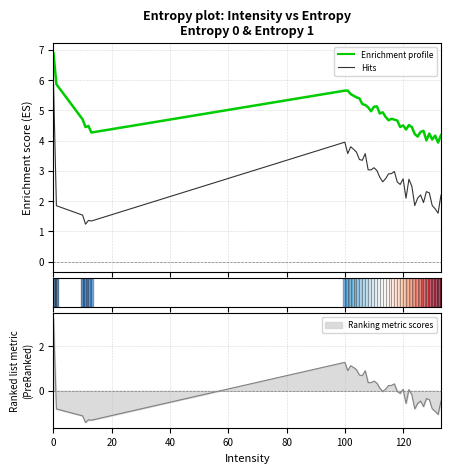

How many series are shown in this chart?

2